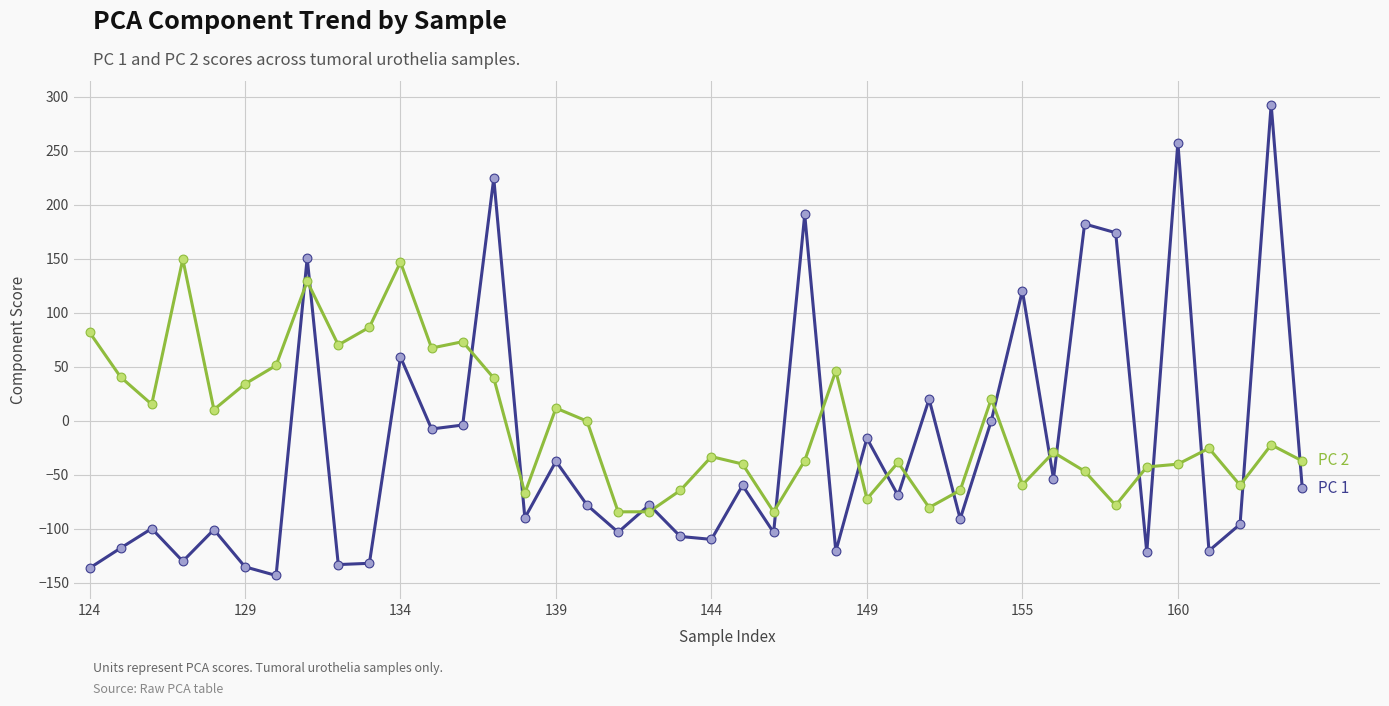

What is the greatest value displayed?

292.7